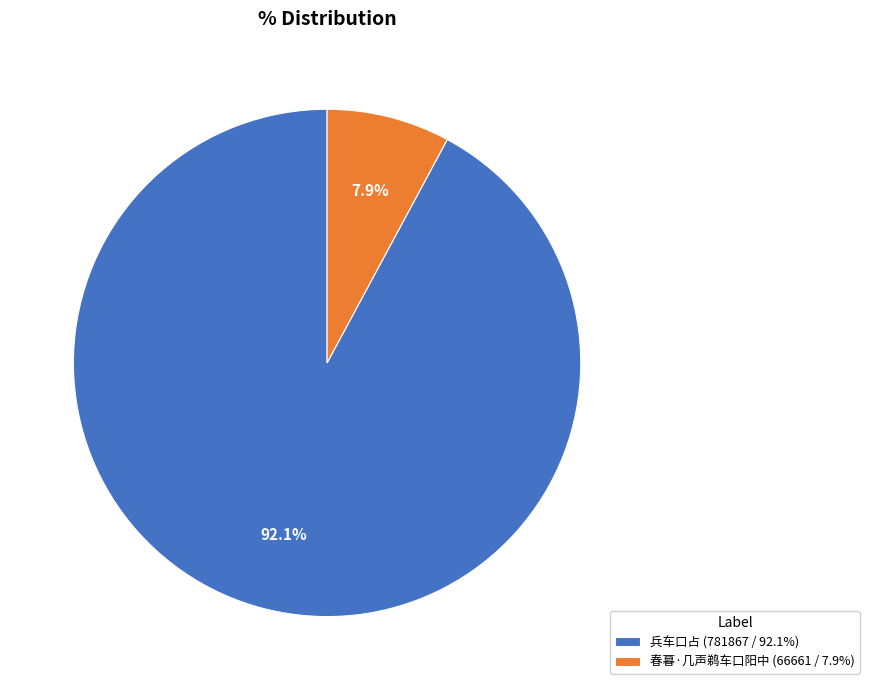

To the nearest percent, what is the difference between the 春暮·几声鹈车口阳中 and 兵车口占 slice percentages?

84%